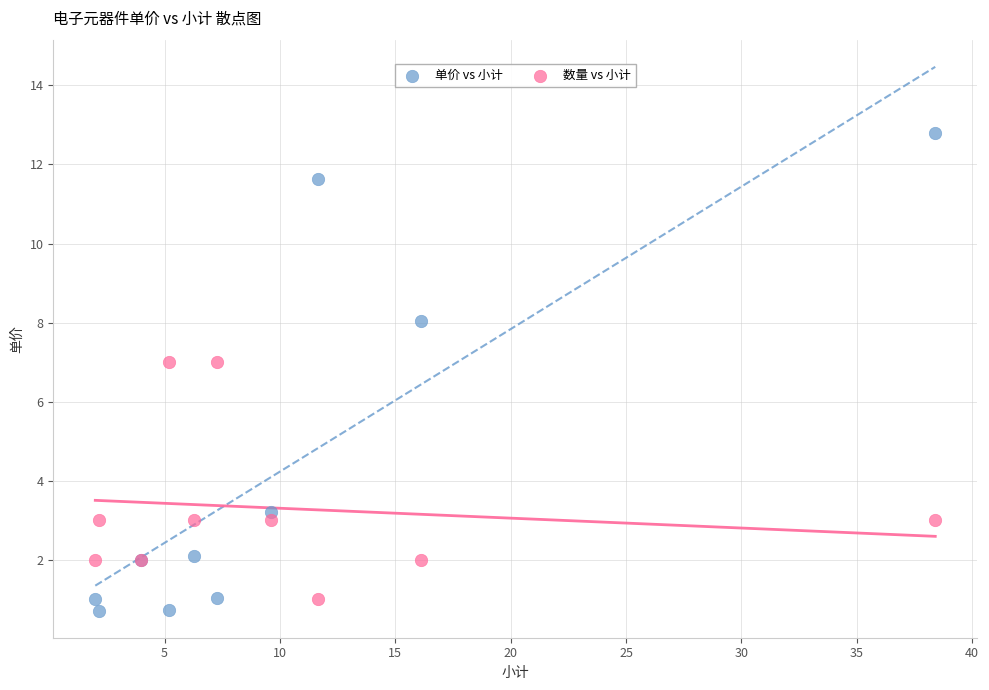

In the 数量 vs 小计 series, what Y value is closest to 4?

3.0